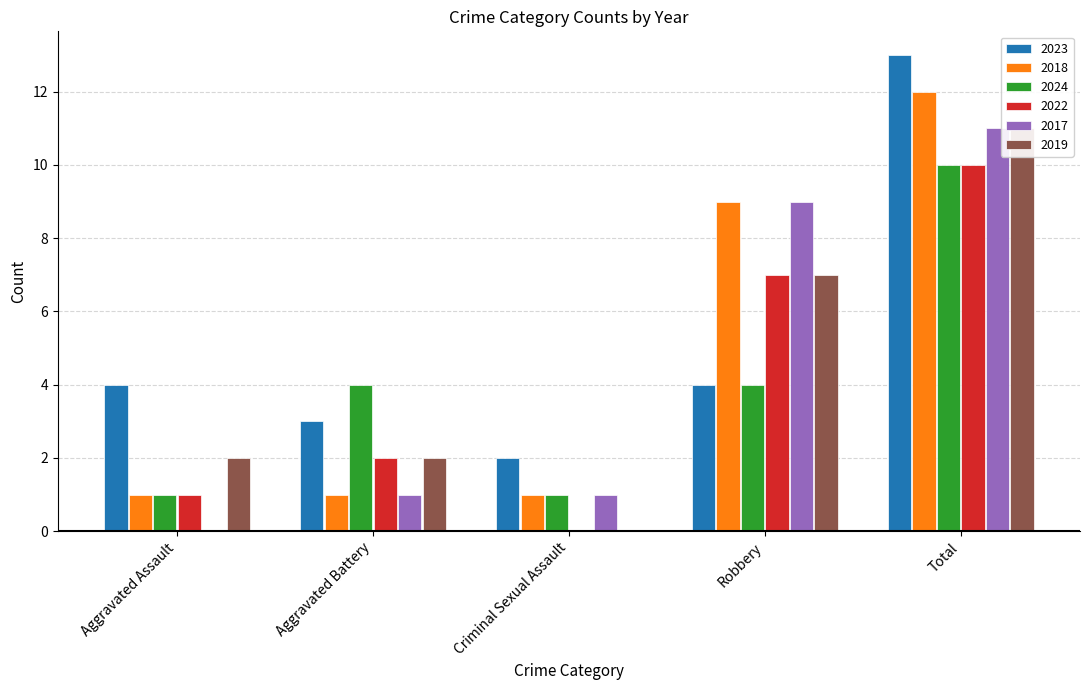

At which label does 2017 reach its peak?

Total